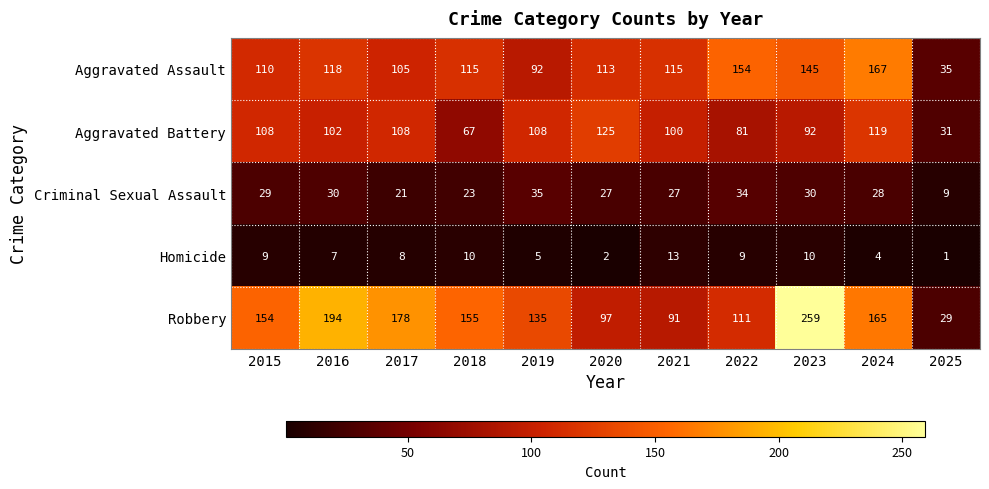

Which category has the lowest value in the Aggravated Assault series?

2025